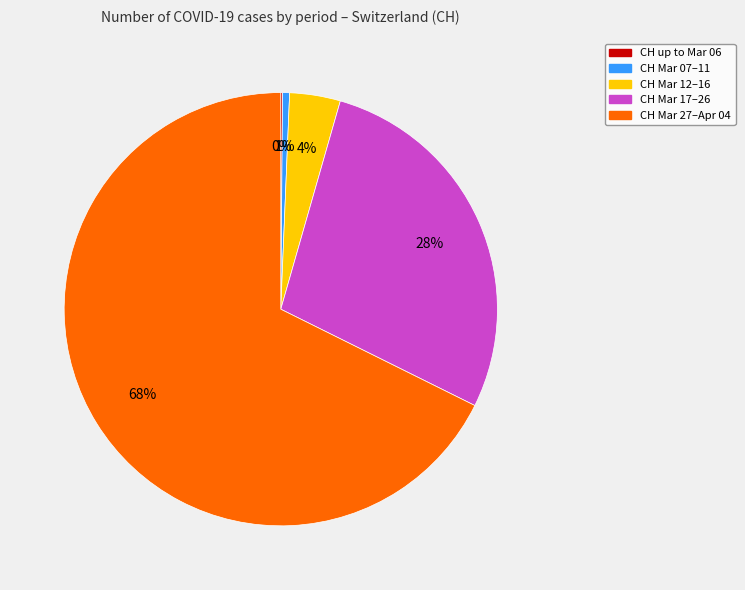

Does any single category account for the majority?

Yes